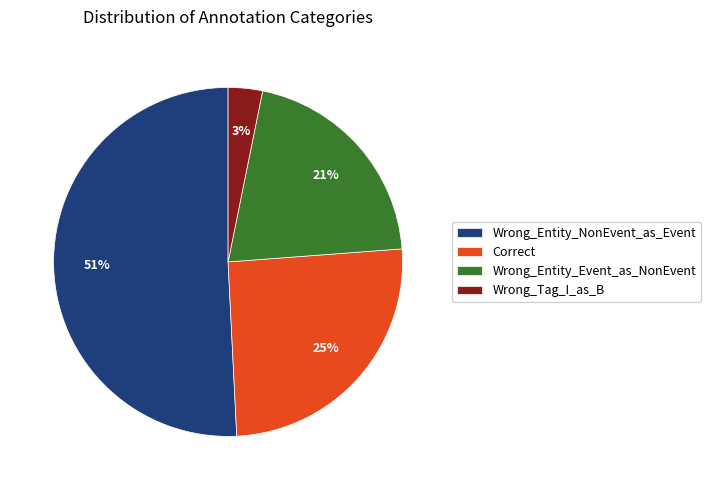

Count the number of slices in the pie.

4